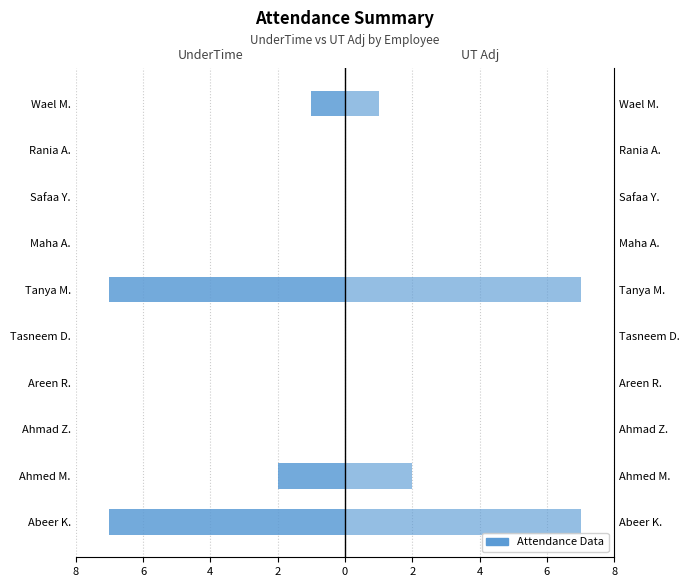

At how many categories does at least one series exceed 2?

2